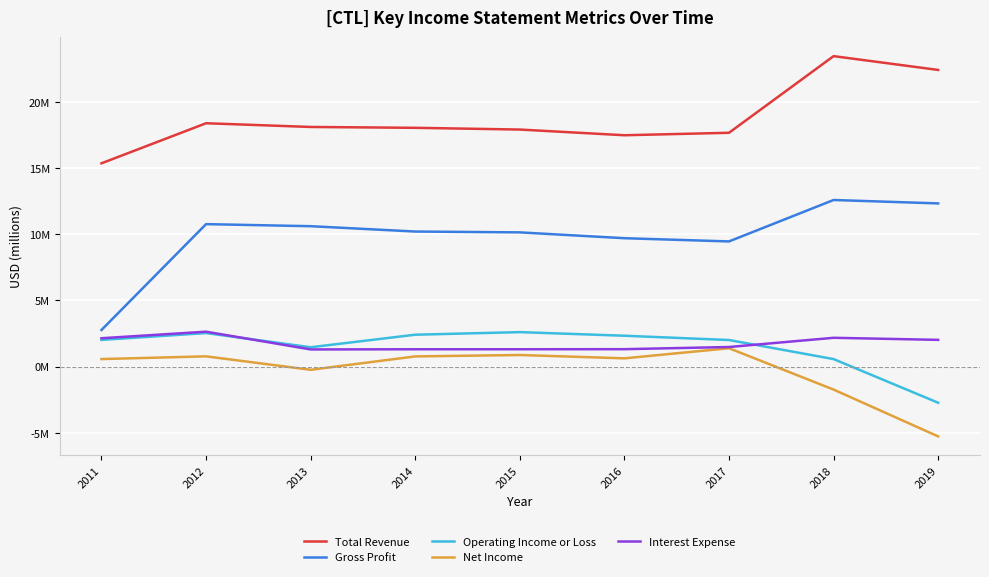

Between 2013 and 2016, which series saw the biggest shift?

Gross Profit